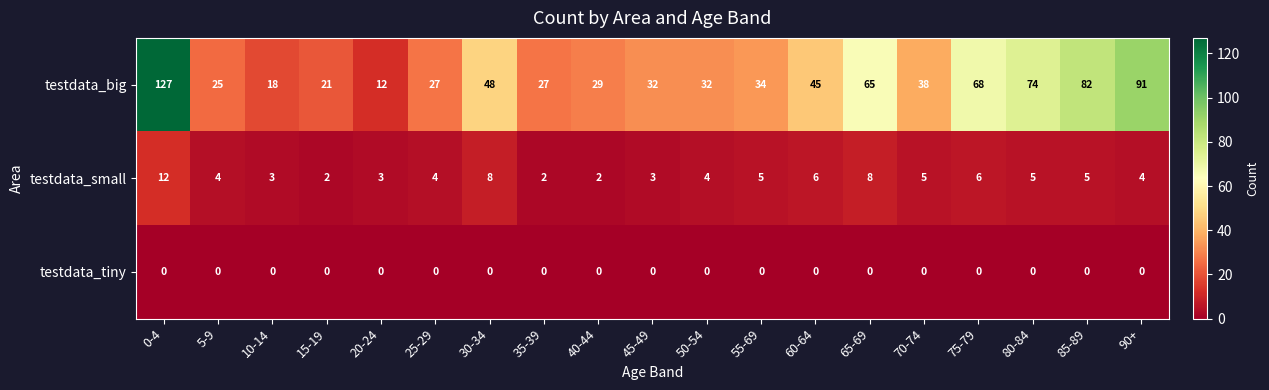

What is the spread (max minus min) of values at 80-84?

74